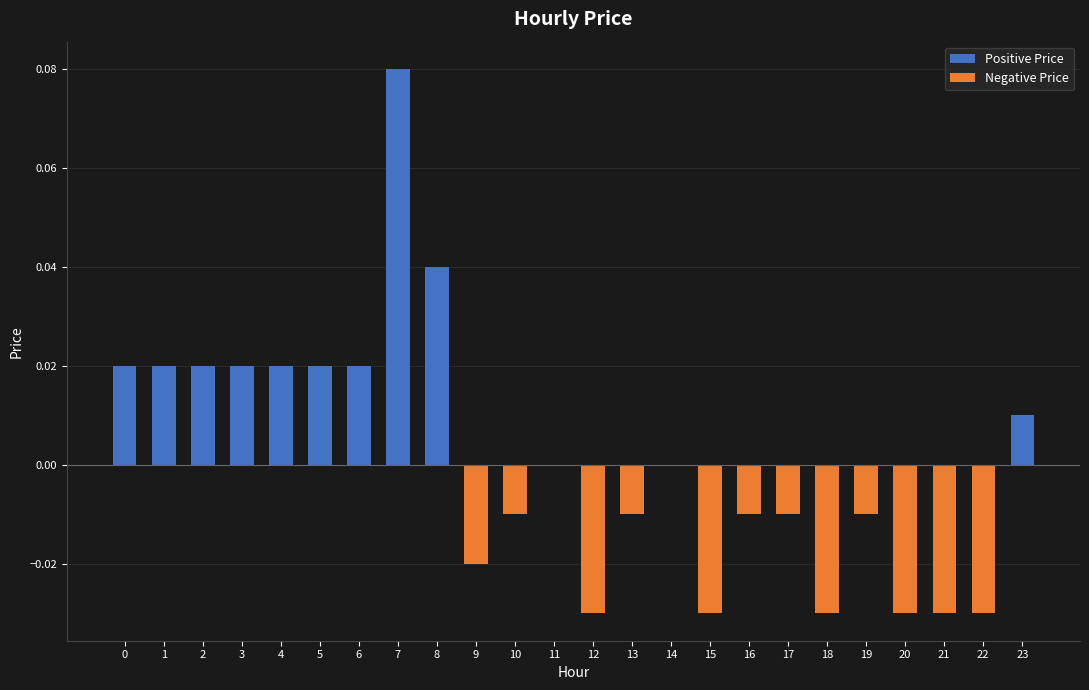

List the series in order of their peak value, lowest first.

Negative Price, Positive Price